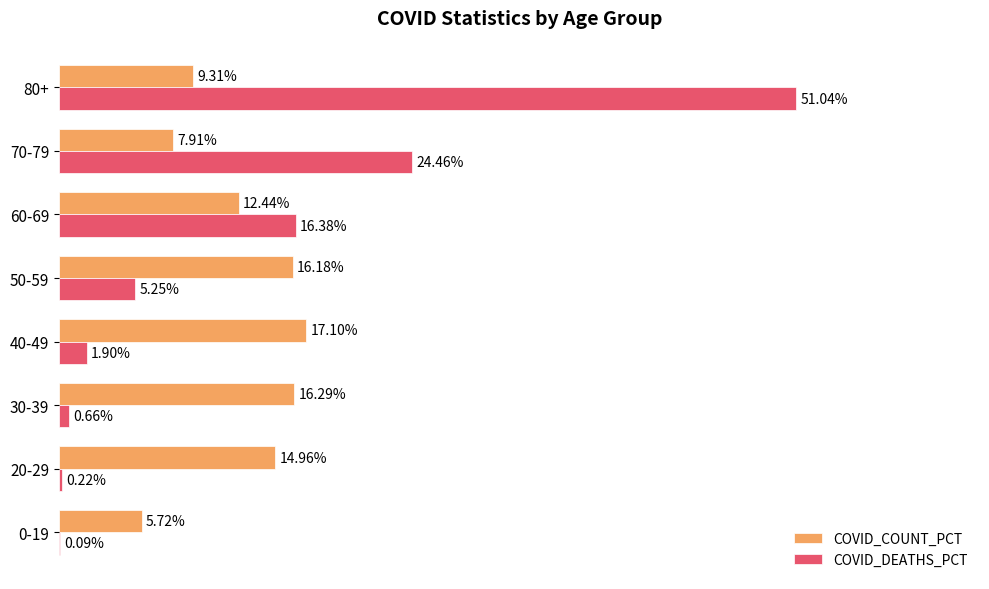

Which series changed the most between 0-19 and 40-49?

COVID_COUNT_PCT